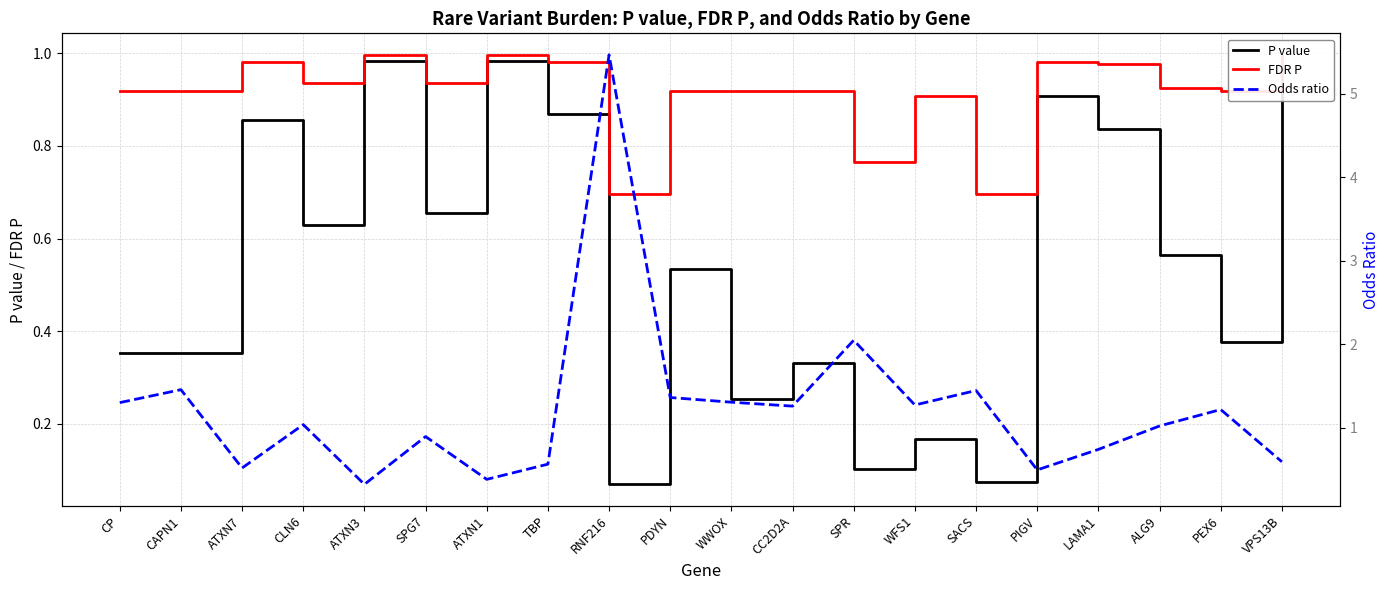

What is the difference between the highest and lowest values at RNF216?

5.4